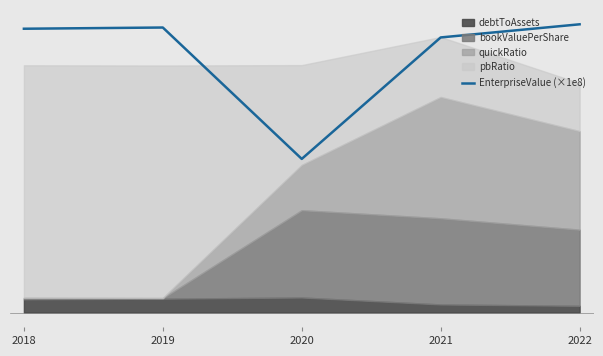

Rank the categories by value from highest to lowest.

2022, 2019, 2018, 2021, 2020